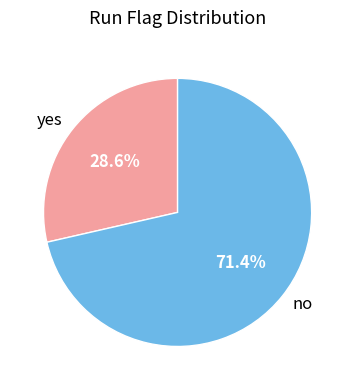

Is it true that yes is 29% of the pie?

True